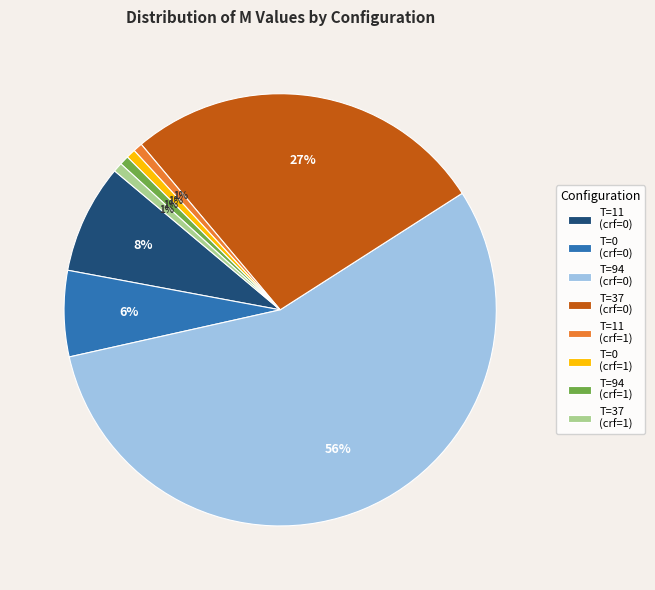

Which slice represents more than half of the pie?

T=94 (crf=0)